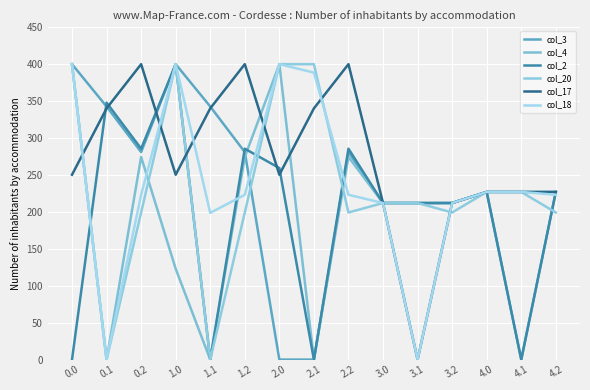

Is this an area chart (filled region under the line)?

No